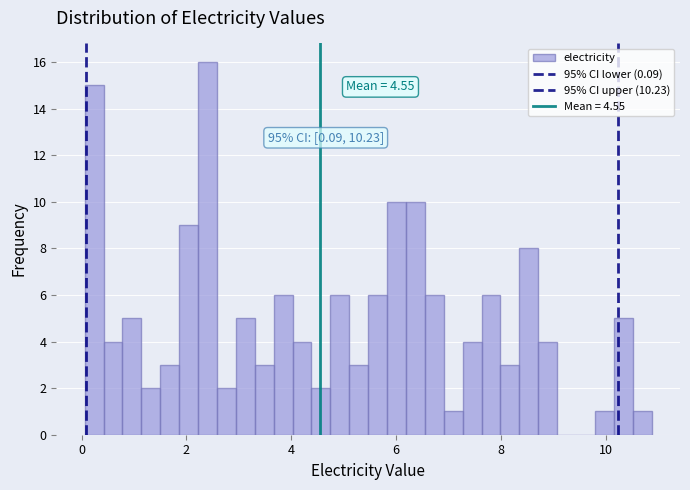

Around what value on the x-axis is the tallest bar? Give the approximate position of its centre, as read against the axis.

2.4